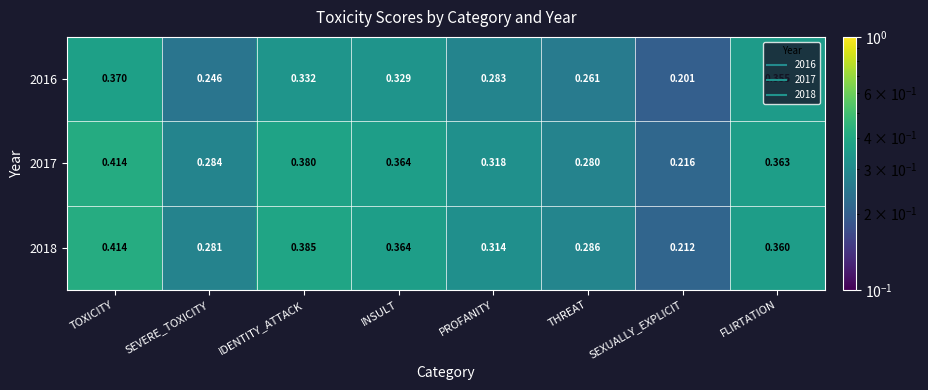

At which label is 2016 closest to 0?

SEXUALLY_EXPLICIT